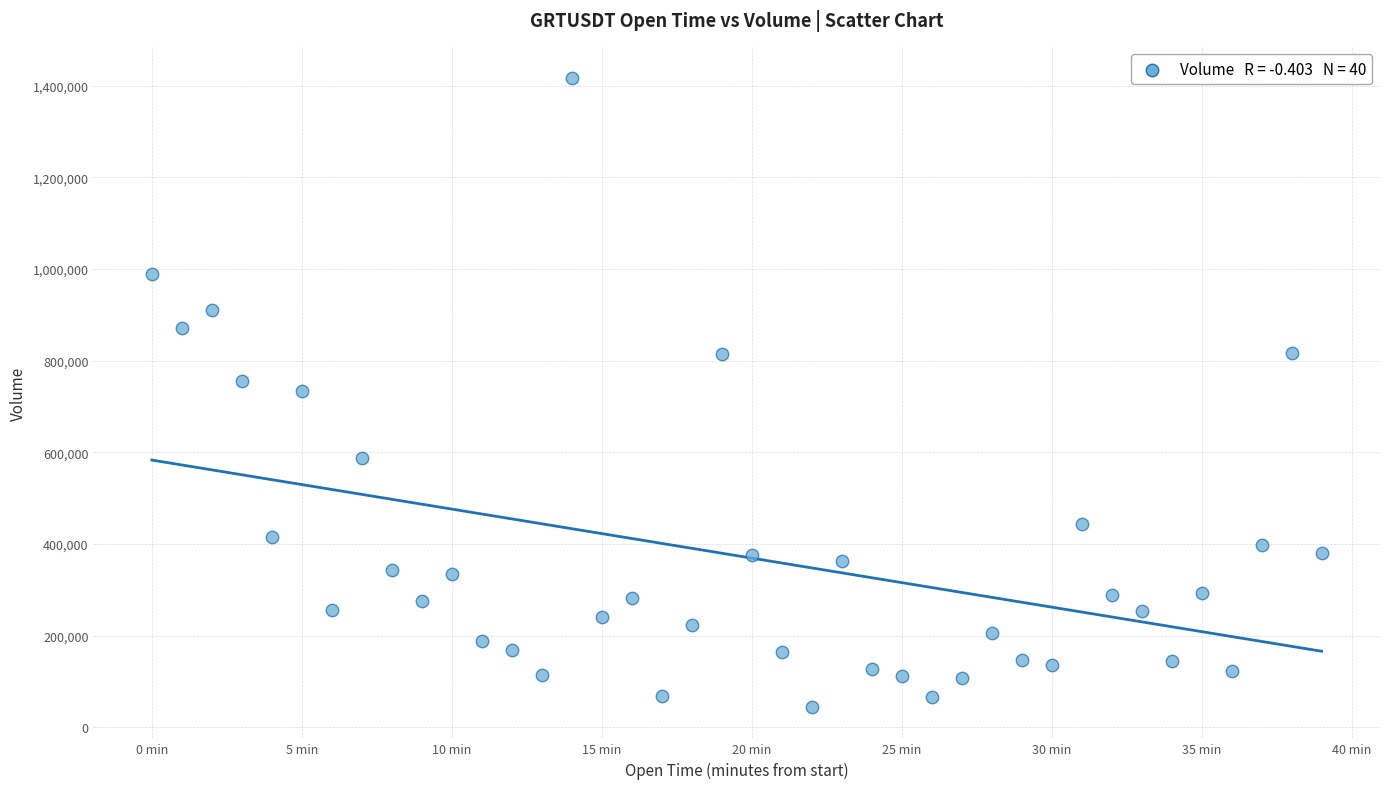

How many data points are displayed?

40